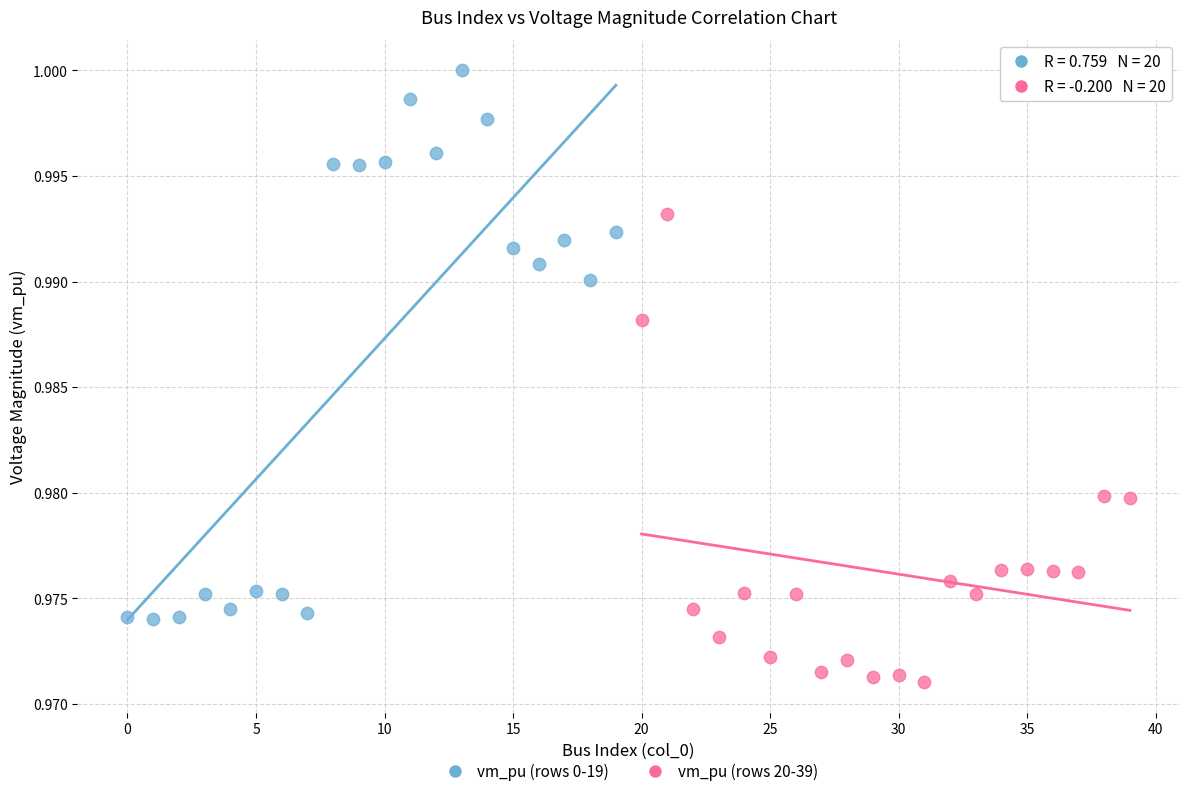

Which series has the widest spread of Y values?

vm_pu (rows 0-19)